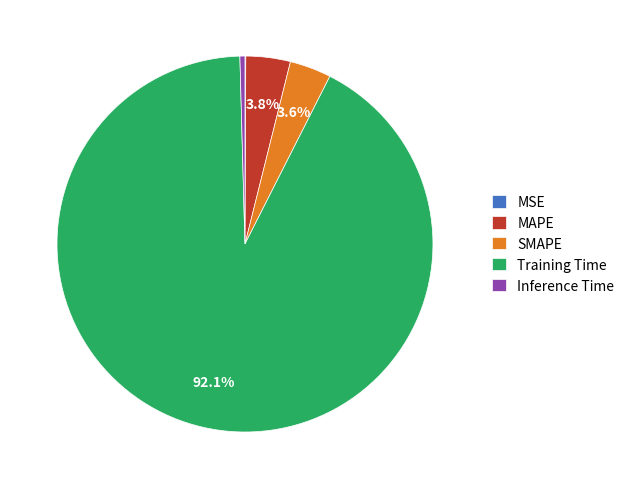

To the nearest percent, what portion does Training Time represent?

92%